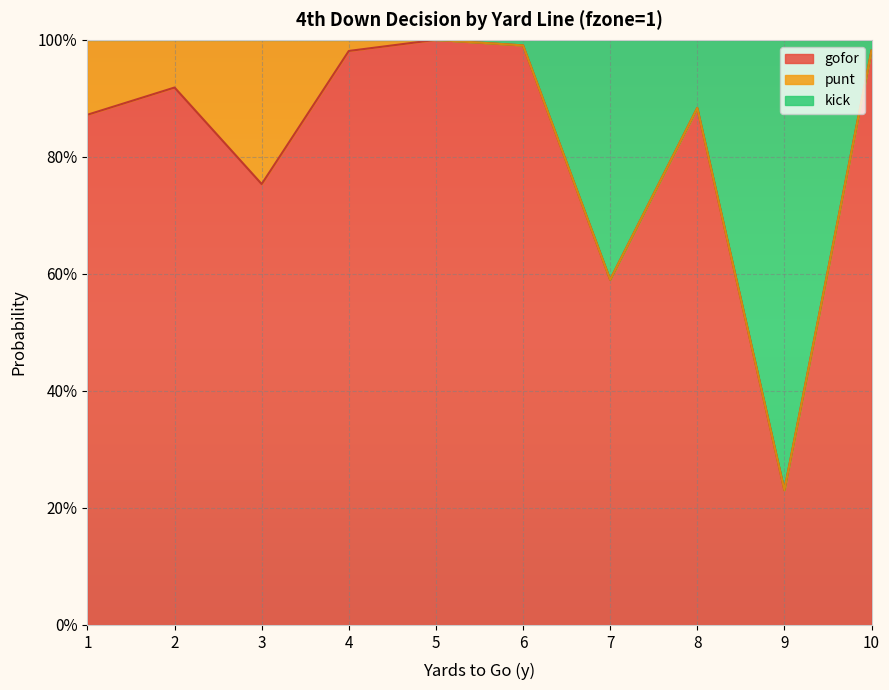

Which series has the largest range (max minus min)?

gofor